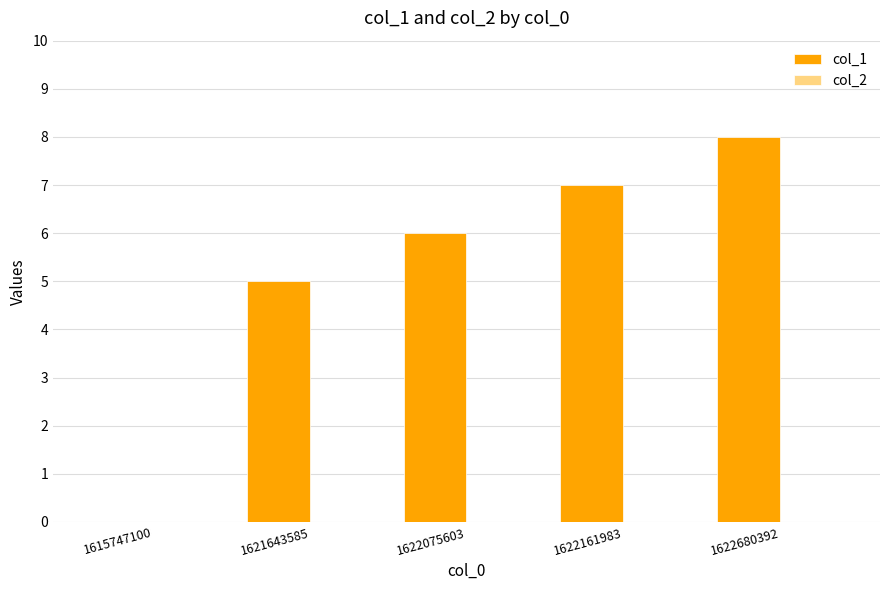

Are the bars horizontal?

No